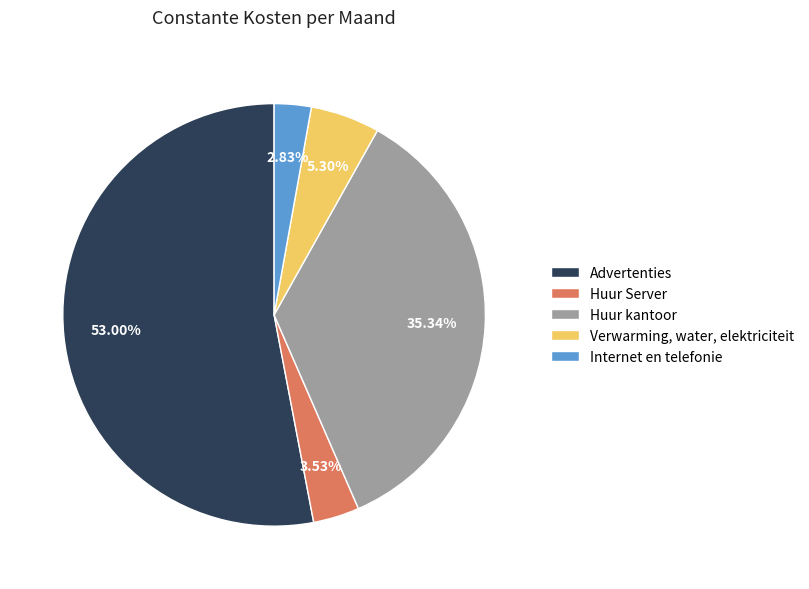

How many segments does this pie chart have?

5